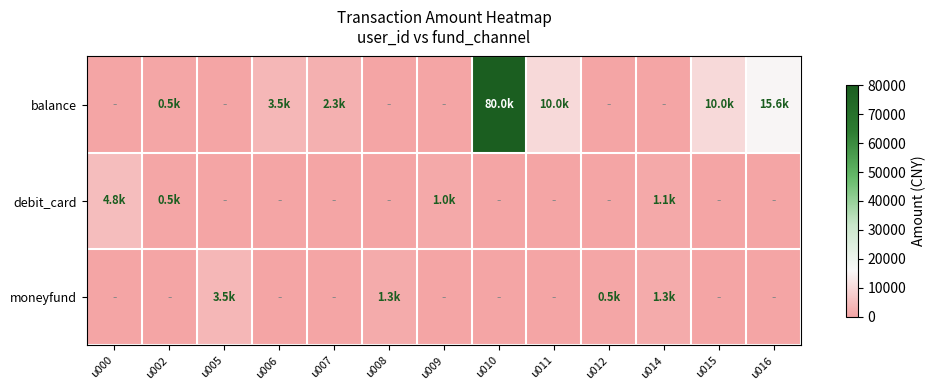

What is the greatest value displayed?

80000.0